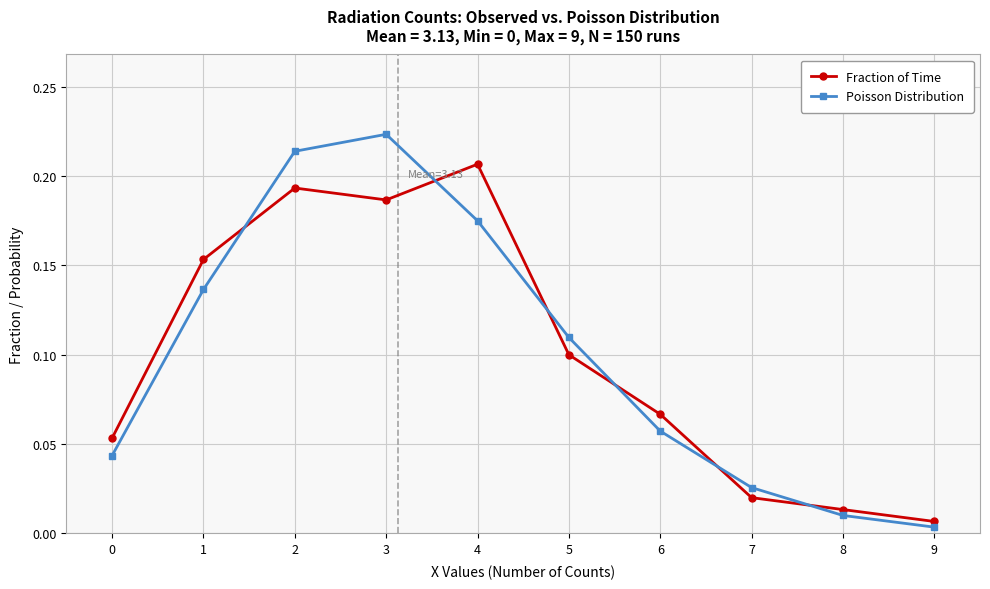

Where do Fraction of Time and Poisson Distribution first cross each other?

1 and 2